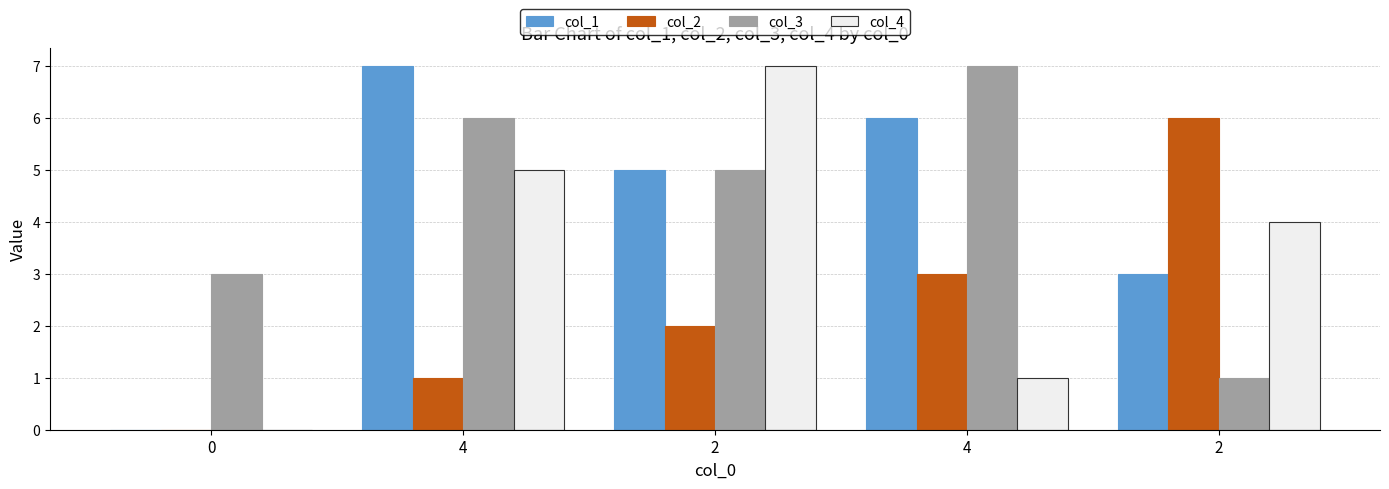

At which category is the sum across all series the highest?

4